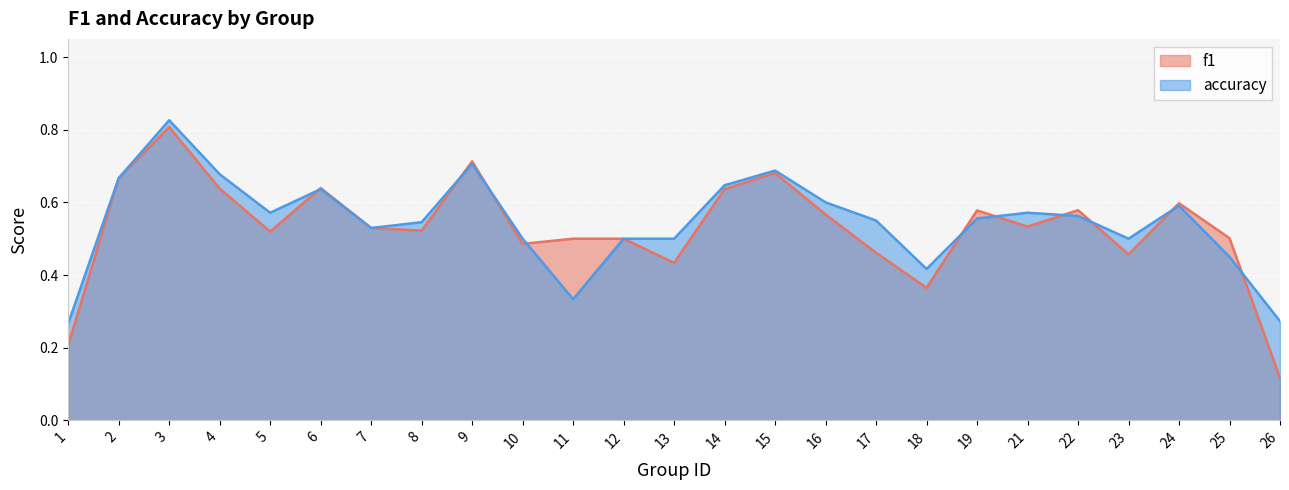

The accuracy series shows 1.1 at 4. True or false?

False